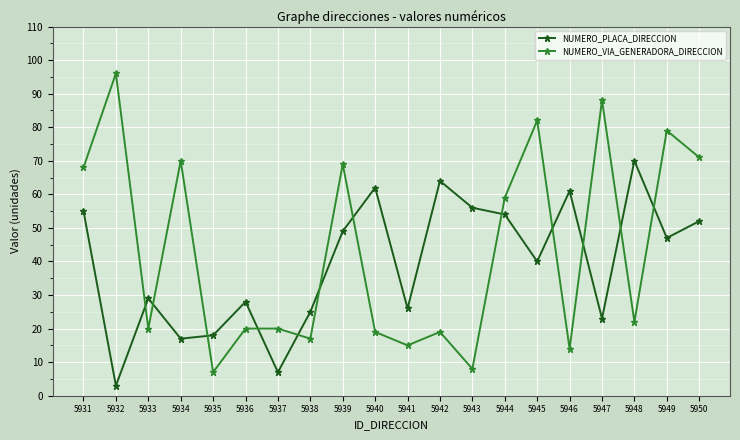

What is the spread (max minus min) of values at 5936?

8